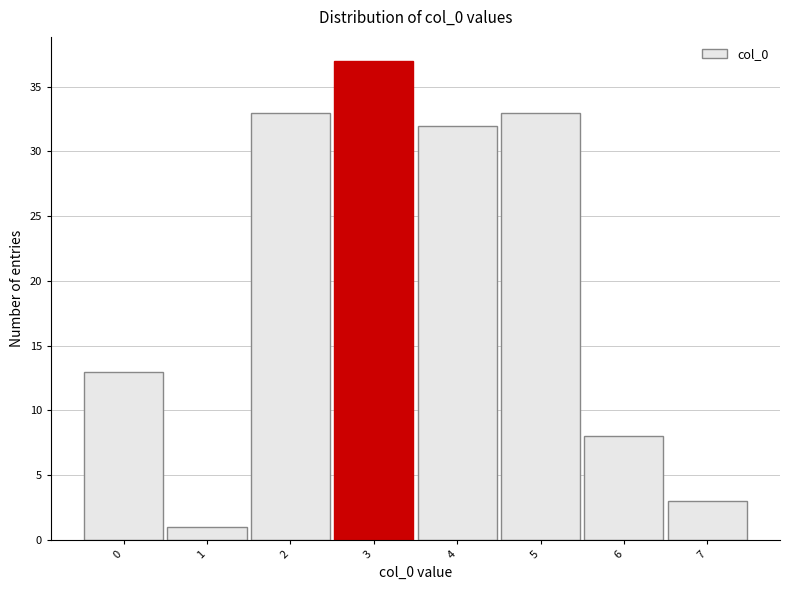

Which range on the x-axis has the tallest bar?

2.5 to 3.5